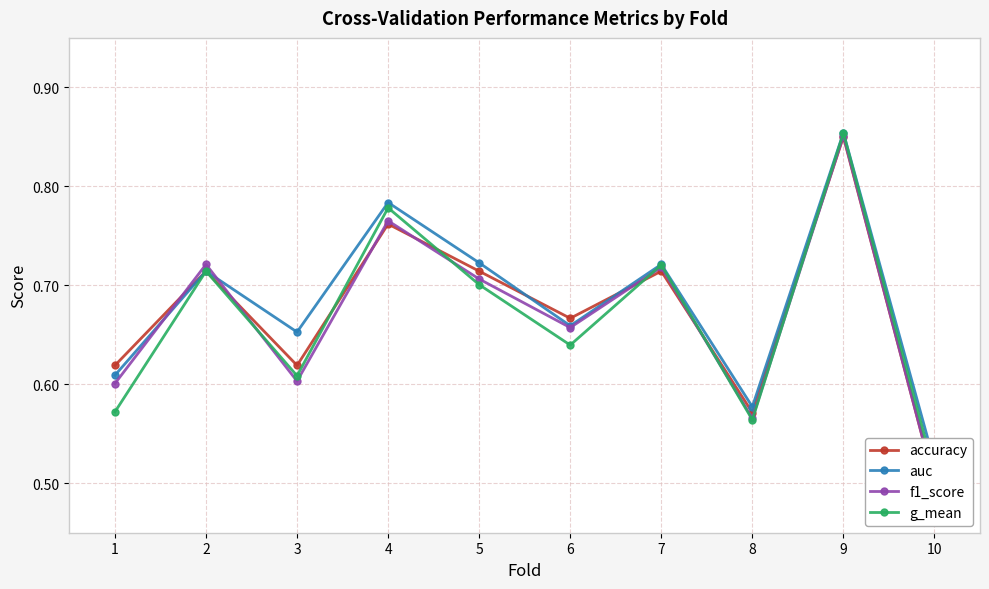

The value of g_mean at 8 is 1.0. True or false?

False